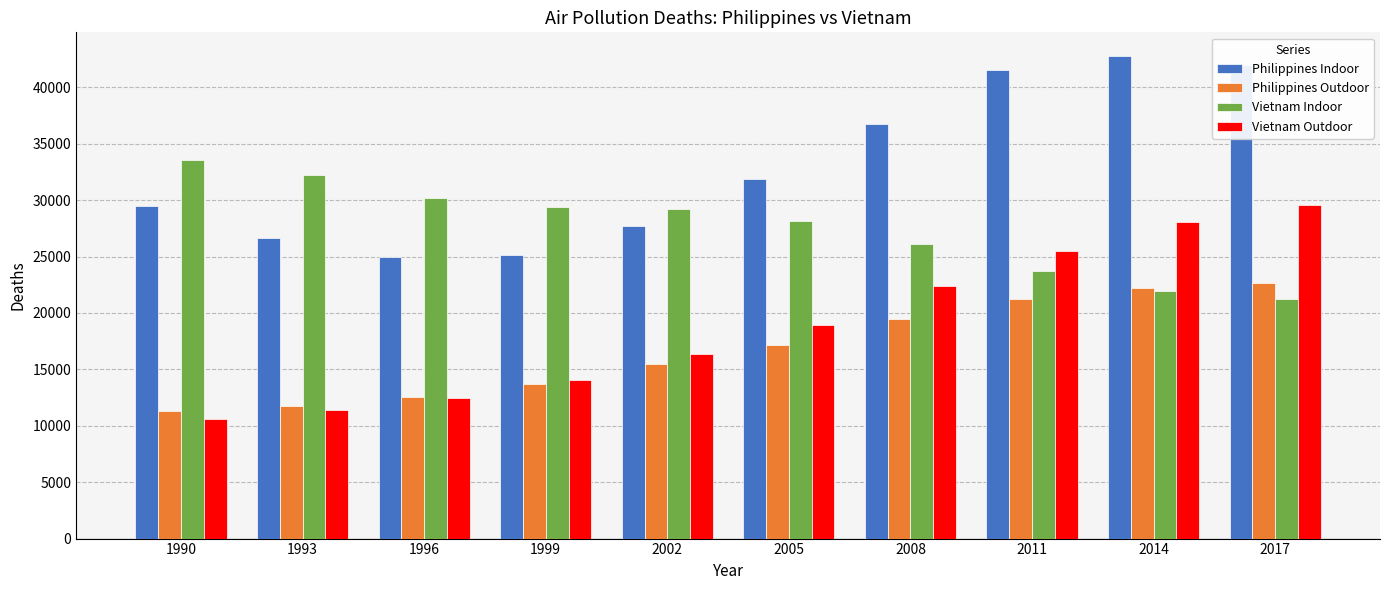

How many bars are there in each group?

4